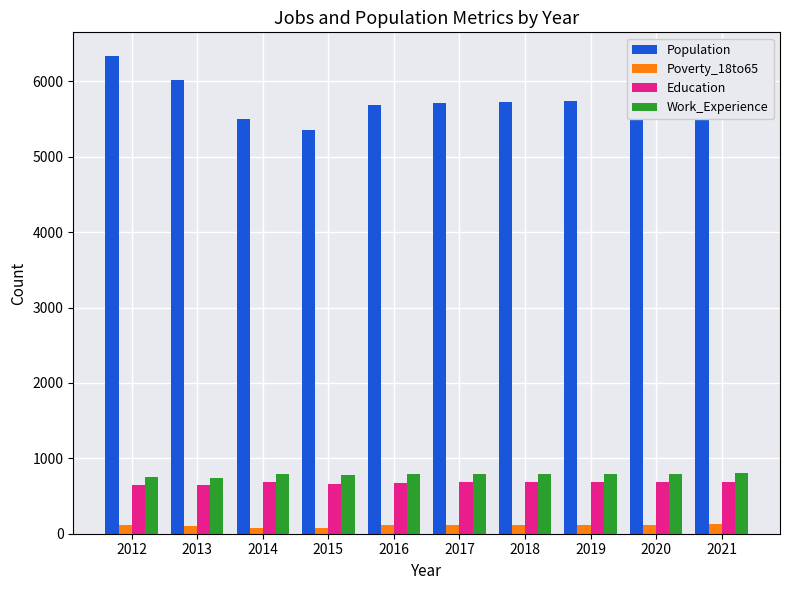

Which series has the largest total across all categories?

Population